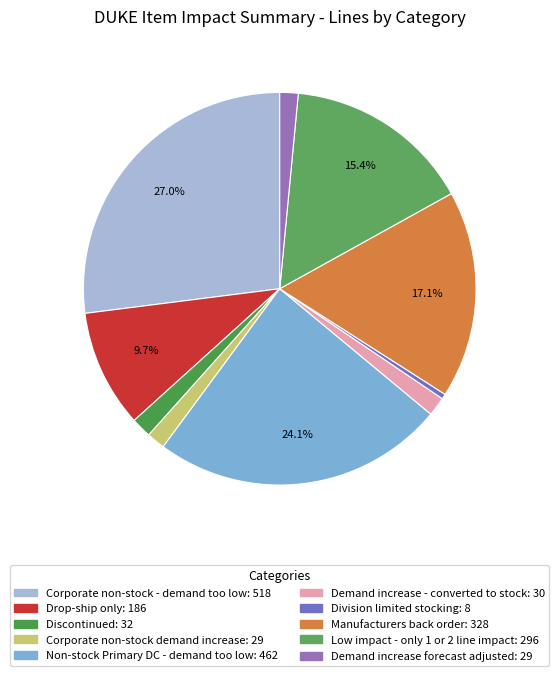

Rank the categories by value from lowest to highest.

Division limited stocking, Corporate non-stock demand increase, Demand increase forecast adjusted, Demand increase - converted to stock, Discontinued, Drop-ship only, Low impact - only 1 or 2 line impact, Manufacturers back order, Non-stock Primary DC - demand too low, Corporate non-stock - demand too low